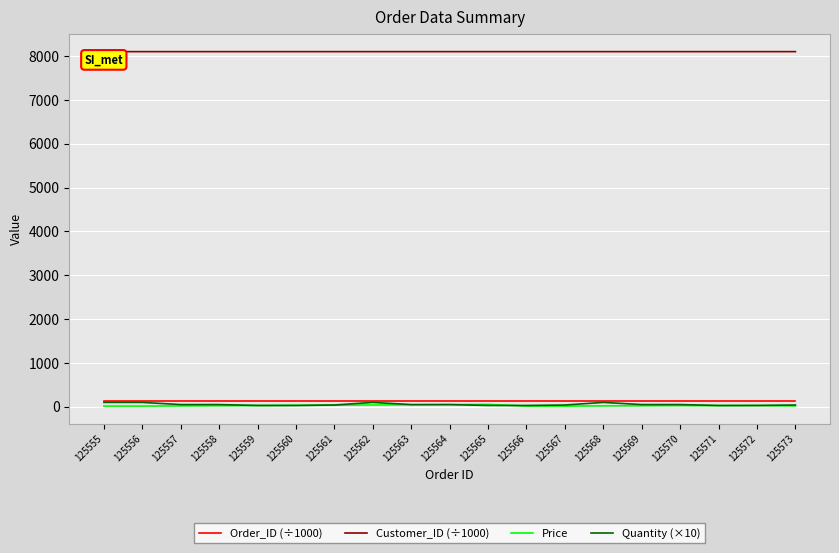

Is it true that Customer_ID (÷1000) equals 8100.0 at 125572?

True